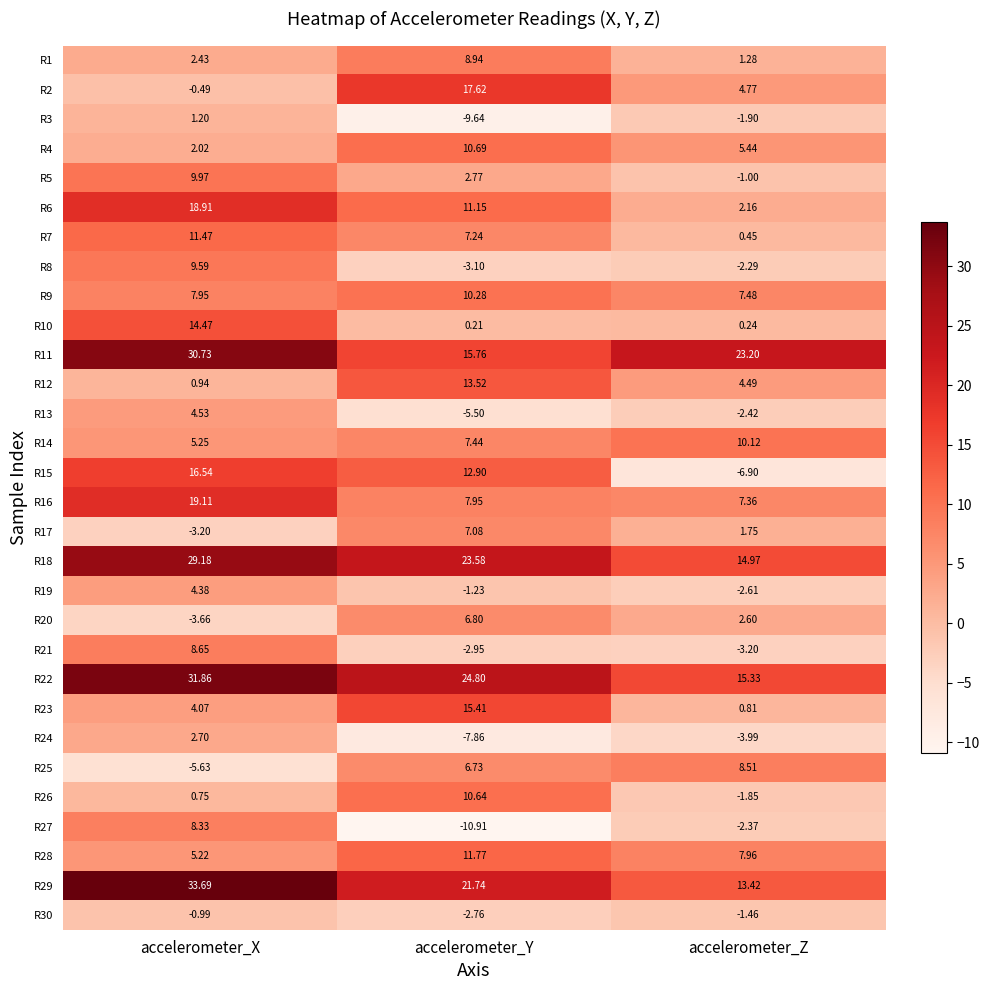

Which series changed the most between accelerometer_Y and accelerometer_Z?

R15